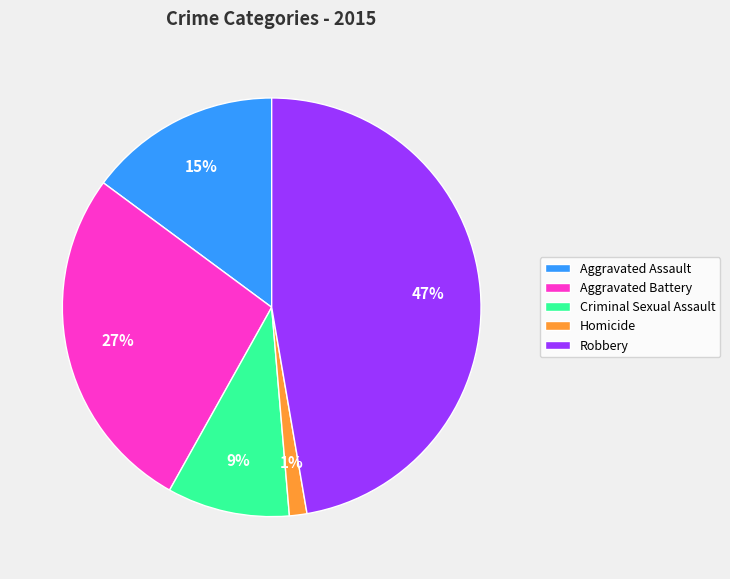

Does Aggravated Battery represent more than half of the total?

No